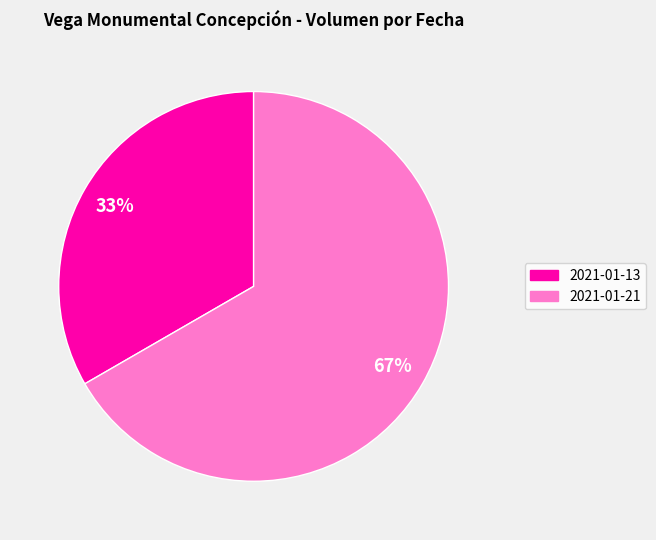

Between 2021-01-21 and 2021-01-13, which is larger?

2021-01-21